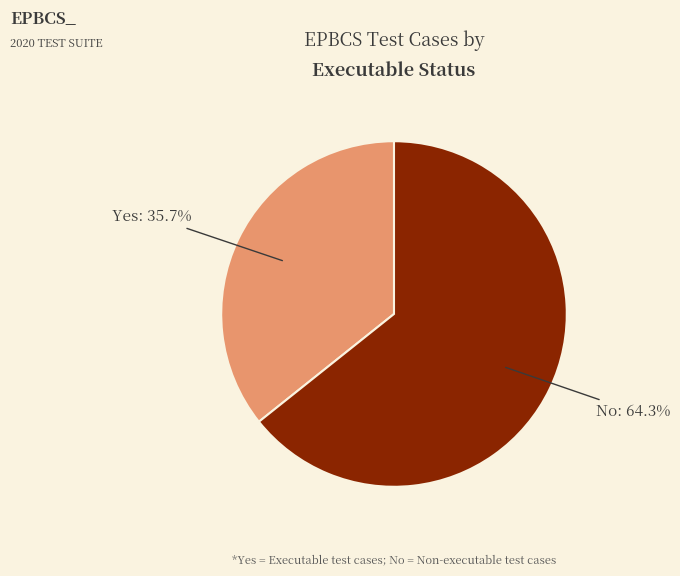

Approximately how many times larger is the value at No compared to Yes?

1.8